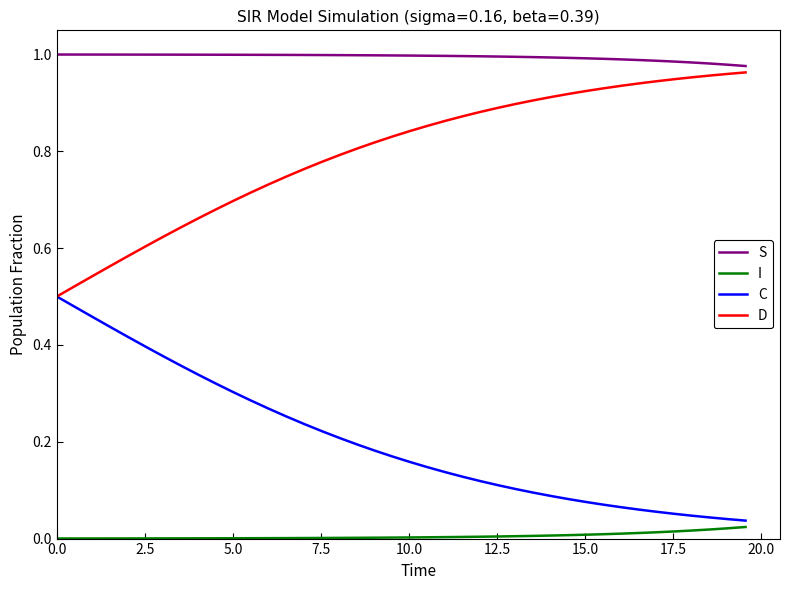

List the series in order of their overall mean, lowest first.

I, C, D, S